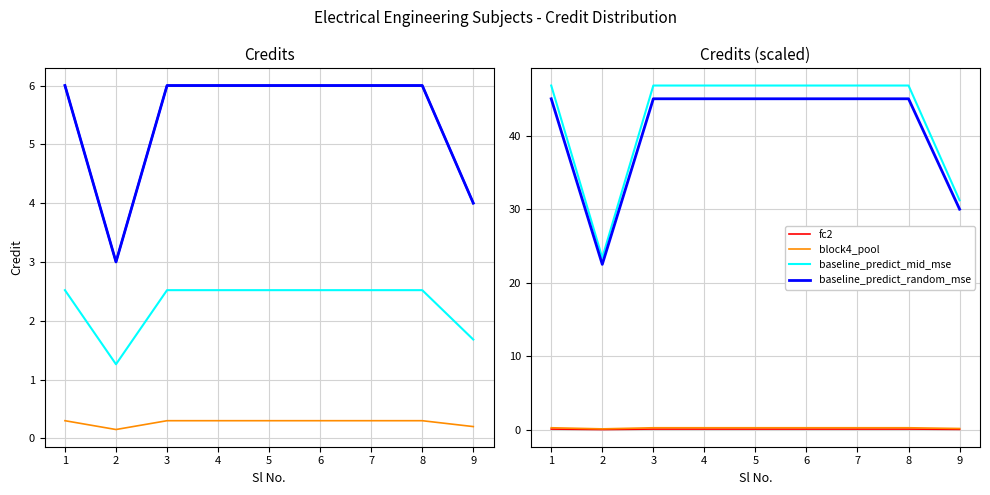

How many values are between 2 and 3?

7